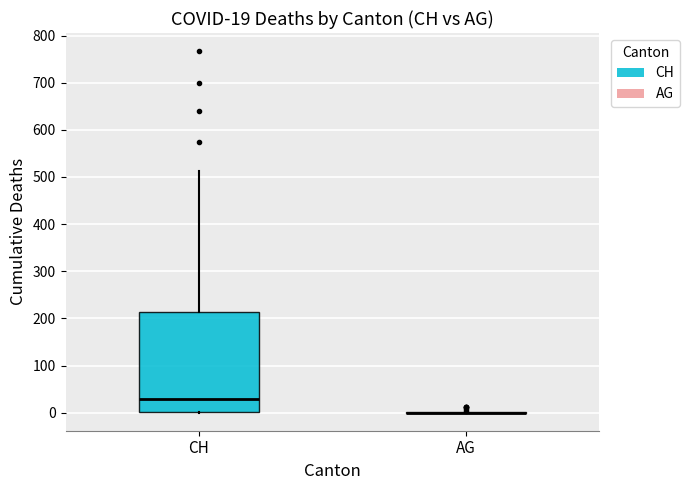

Comparing the boxes themselves (not the whiskers), which one is the tallest?

CH